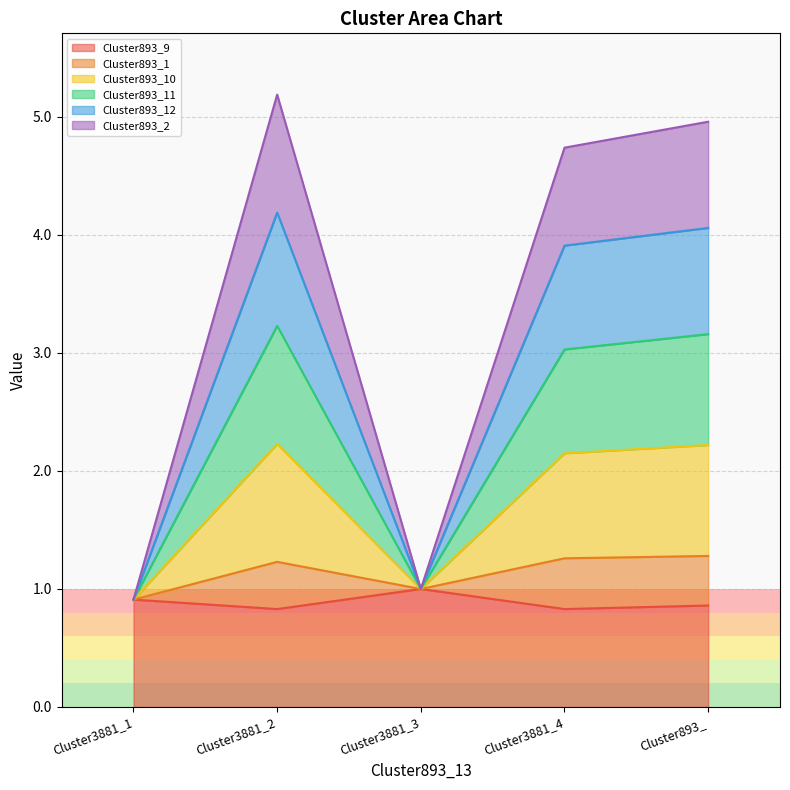

What is the maximum value for Cluster893_9?

1.0